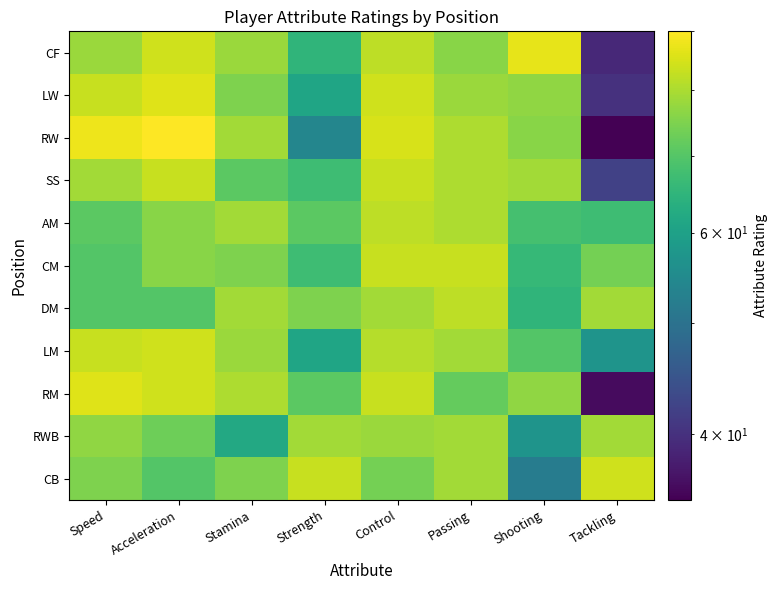

Count the number of data series in this chart.

11